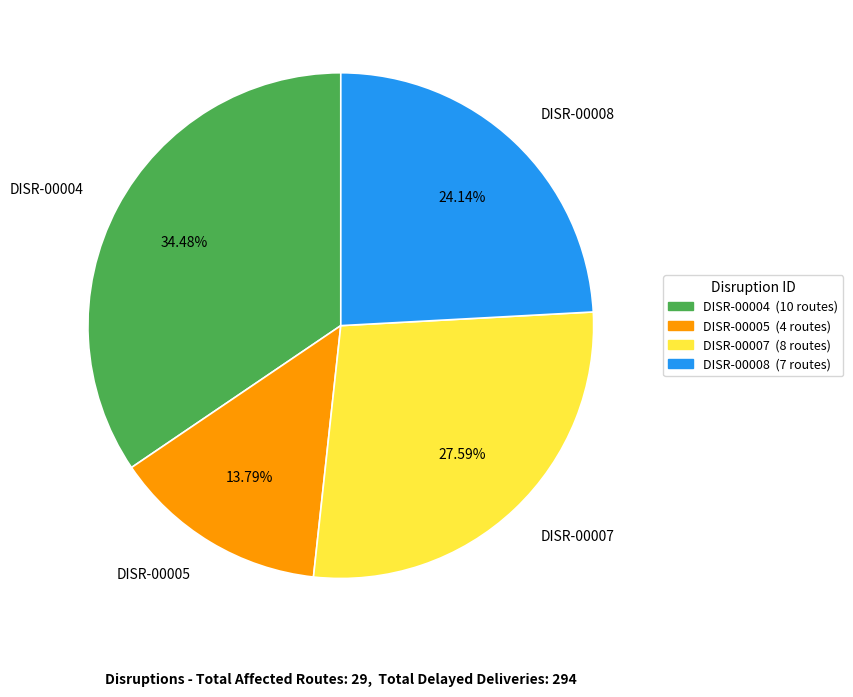

Is it true that DISR-00007 is 28% of the pie?

True